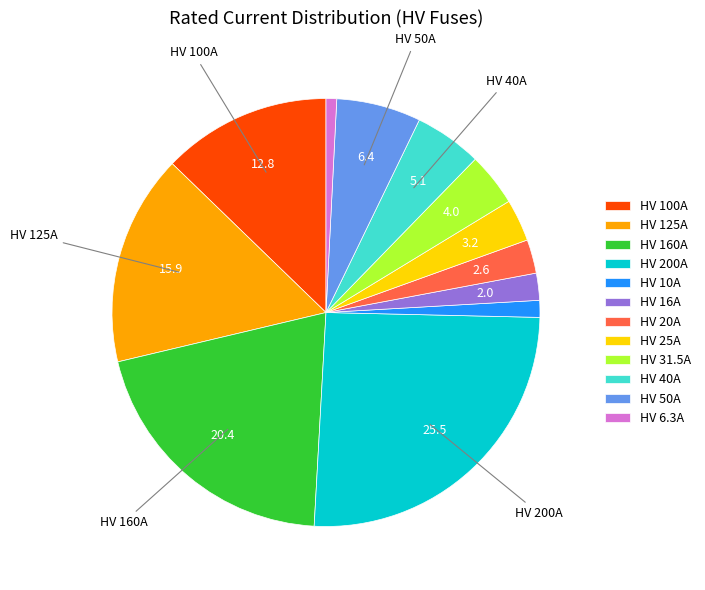

Which has a higher value, HV 10A or HV 50A?

HV 50A